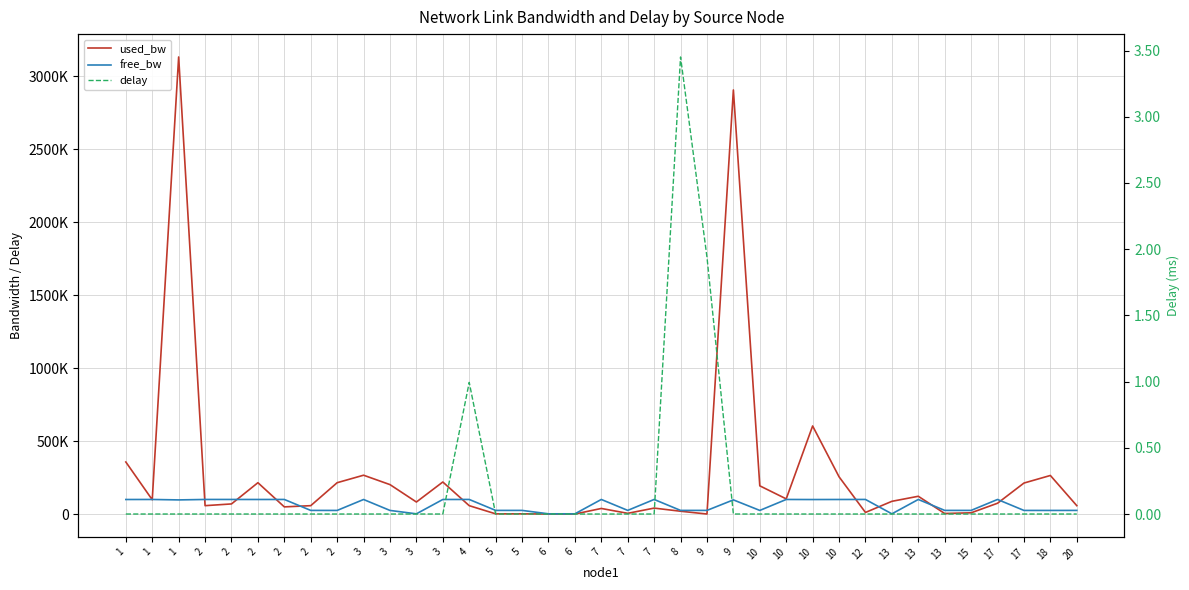

How many interior local peaks does the delay series have?

2